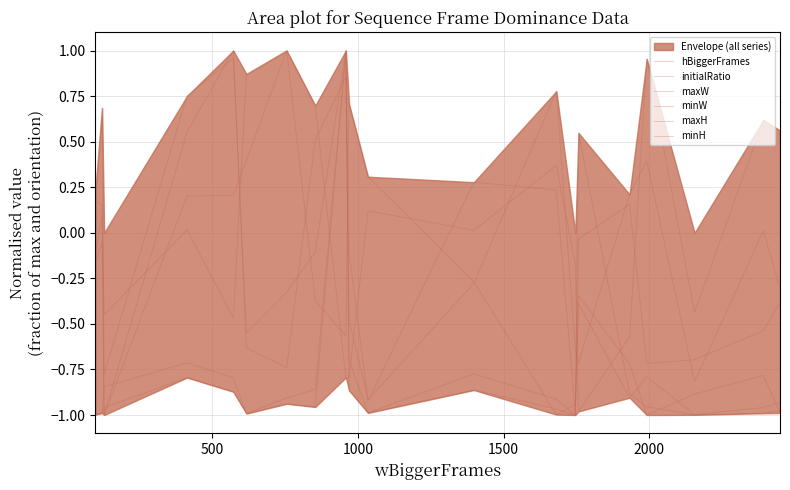

Does the chart display data point markers on the line(s)?

No